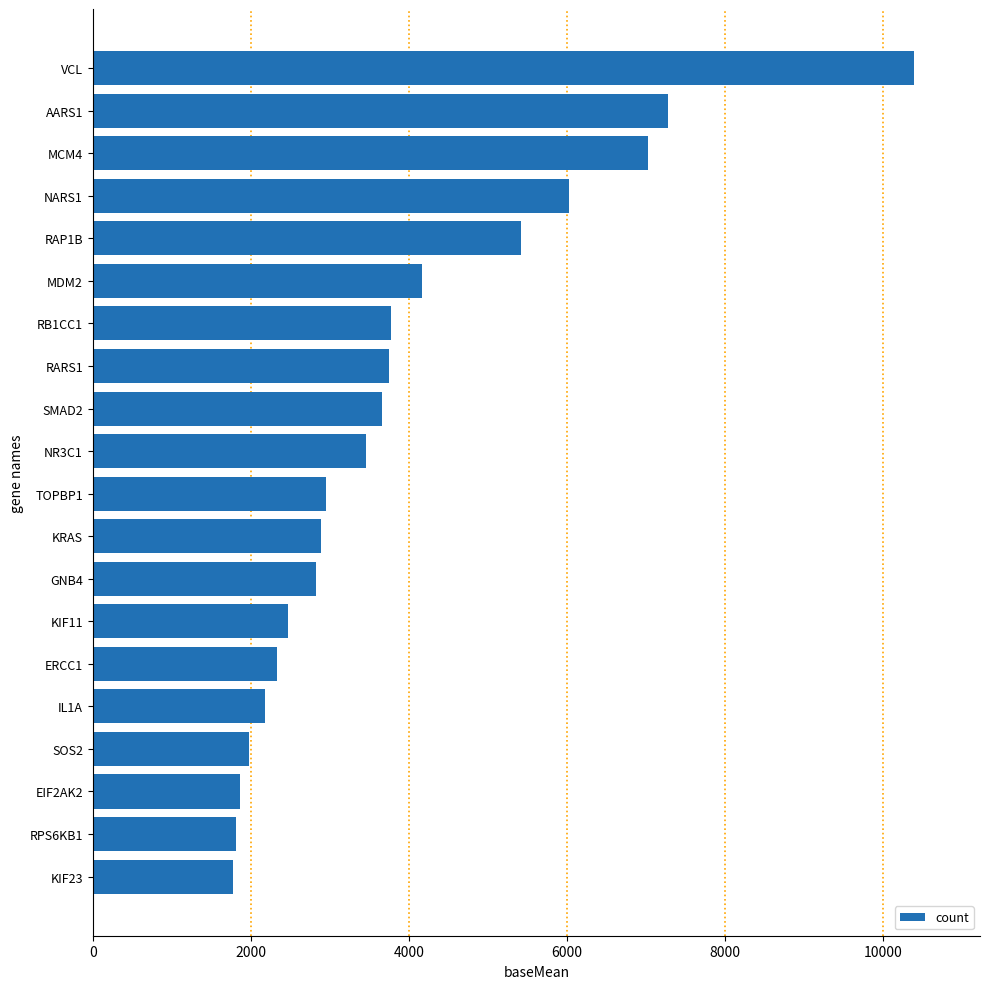

What is the average value?

3899.2